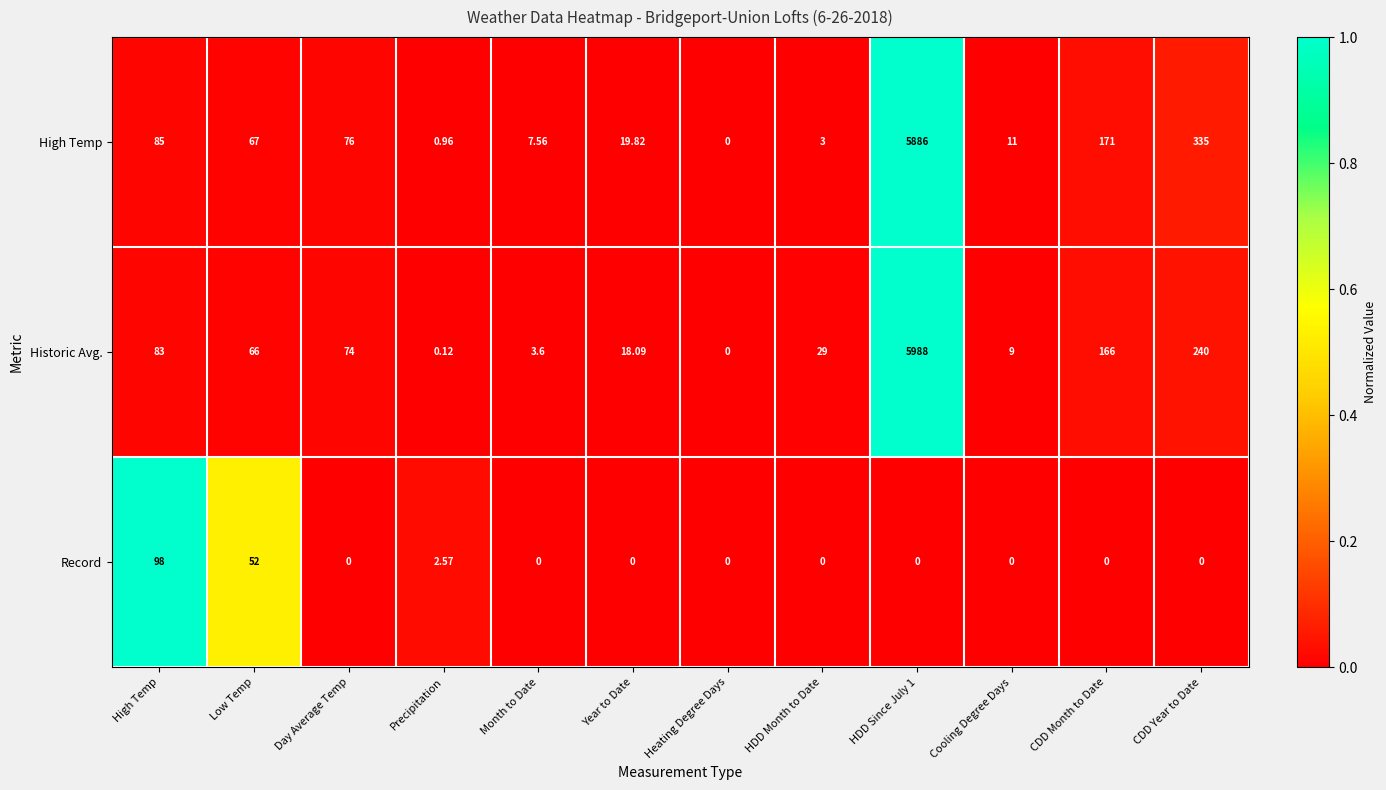

How many distinct data groups are displayed?

3